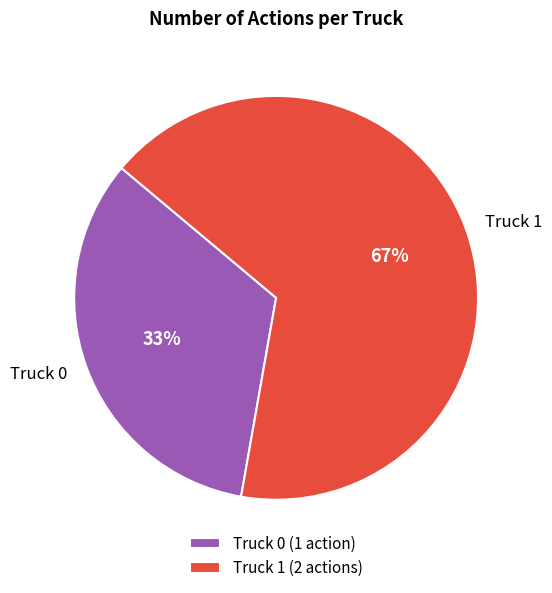

To the nearest percent, what is the average slice percentage?

50%